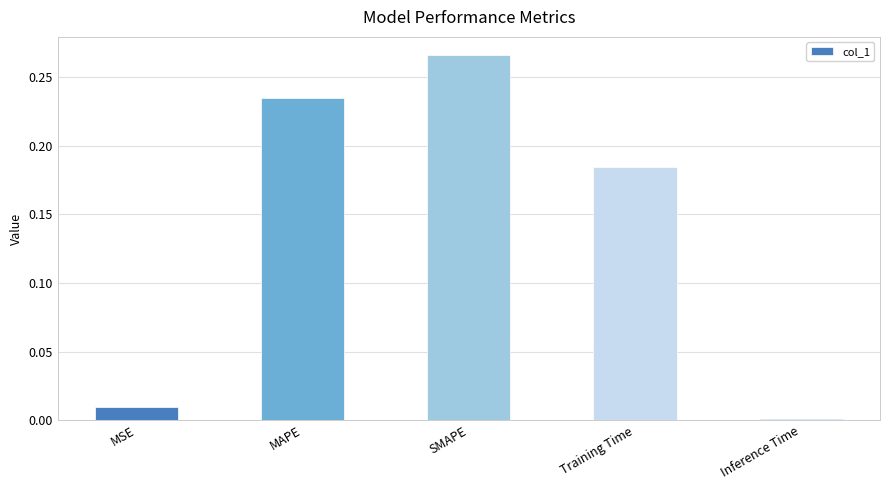

How many bars are there in total?

5